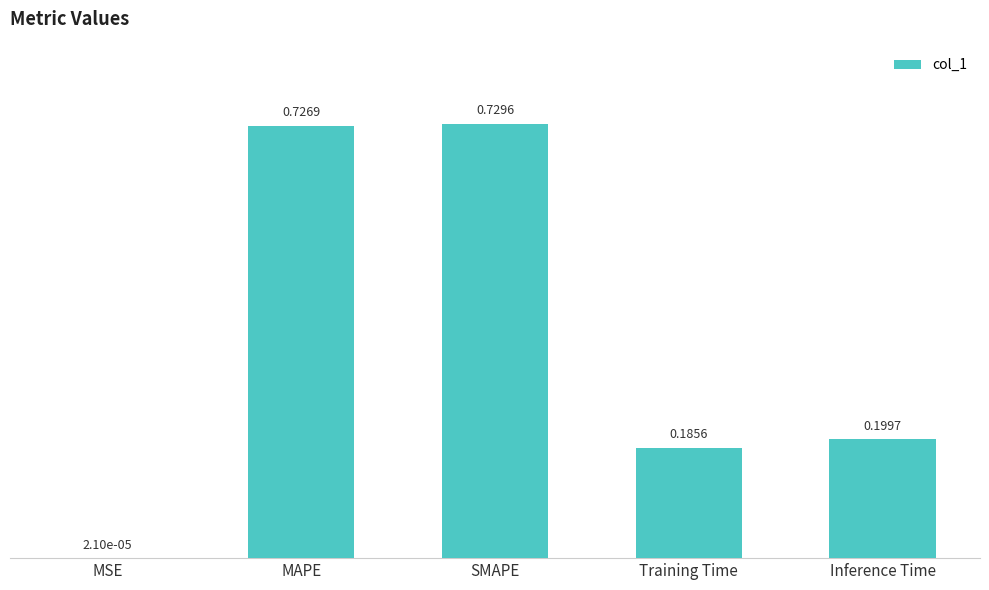

Which has a higher value, Training Time or Inference Time?

Inference Time